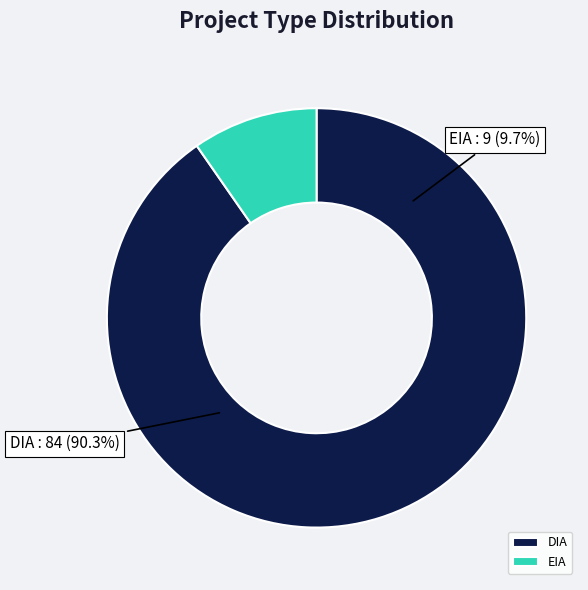

Count the number of slices in the pie.

2